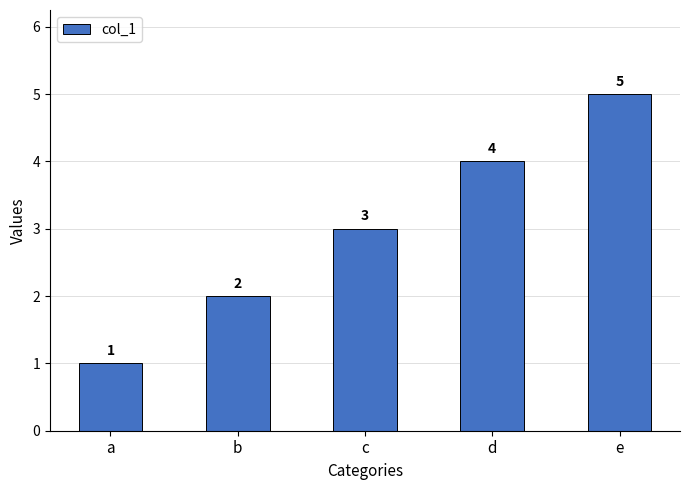

How many bars are there in total?

5